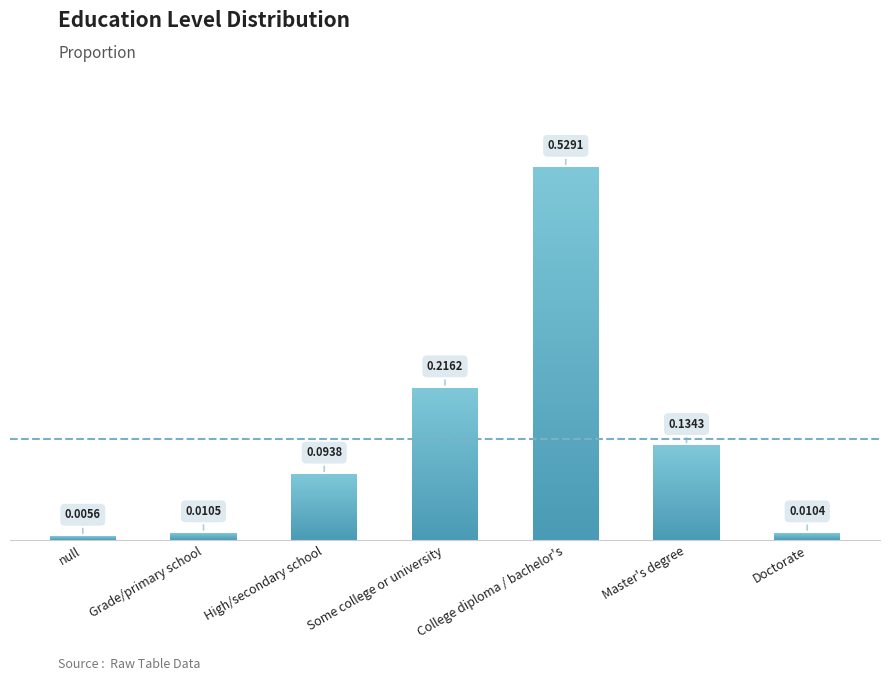

Rank the categories by value from highest to lowest.

College diploma / bachelor's, Some college or university, Master's degree, High/secondary school, Grade/primary school, Doctorate, null